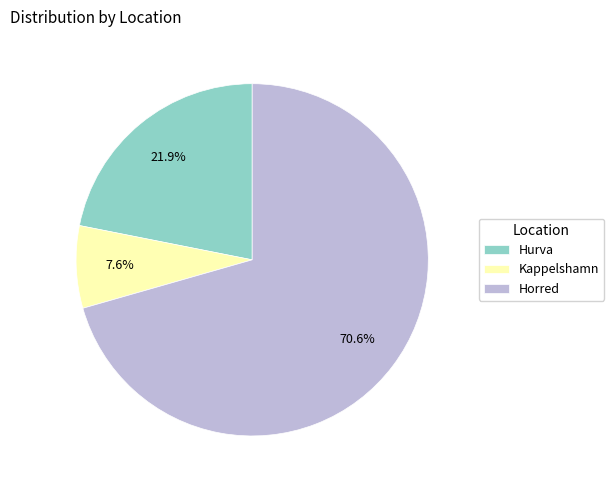

Between Hurva and Horred, which is larger?

Horred